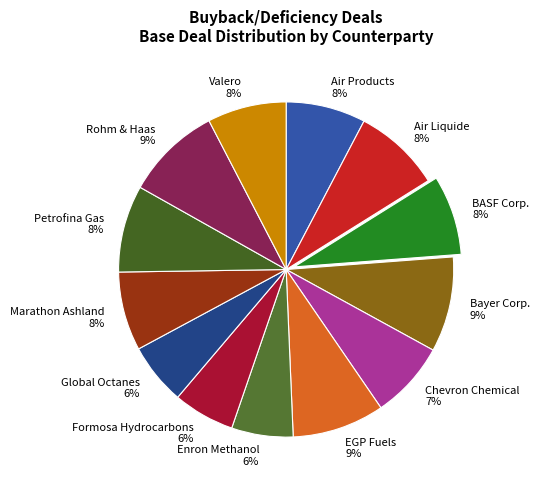

Is the sum of Petrofina Gas and Marathon Ashland greater than half?

No